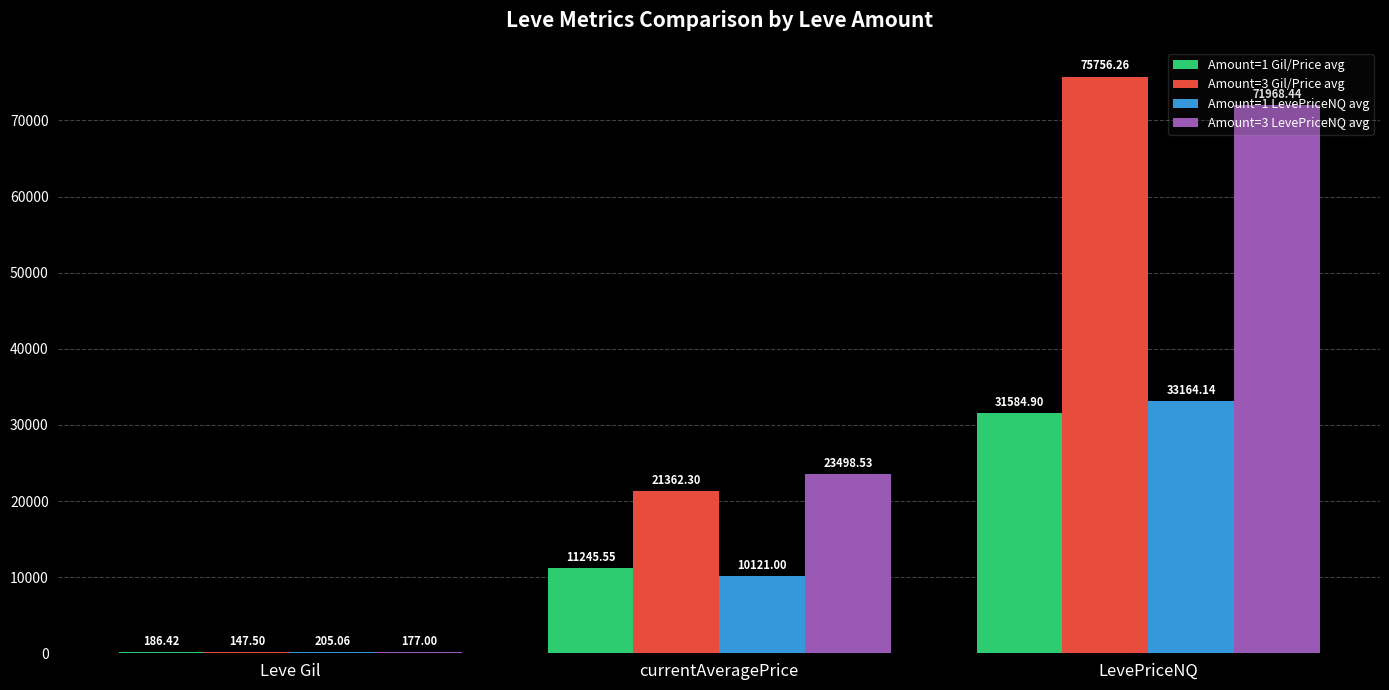

At which label does Amount=3 Gil/Price avg reach its peak?

LevePriceNQ